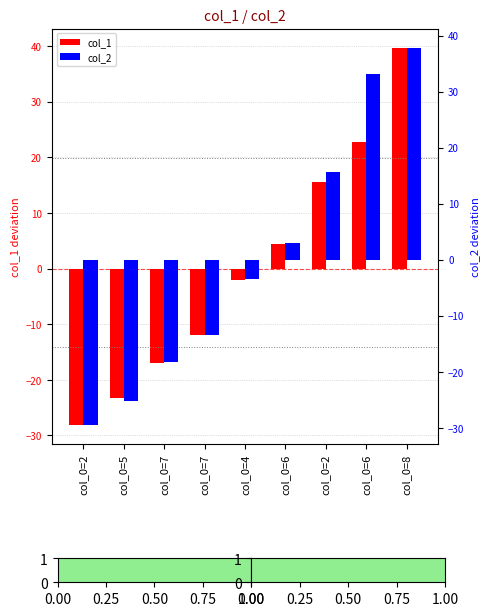

The value of col_2 at col_0=2 is -20.0. True or false?

False